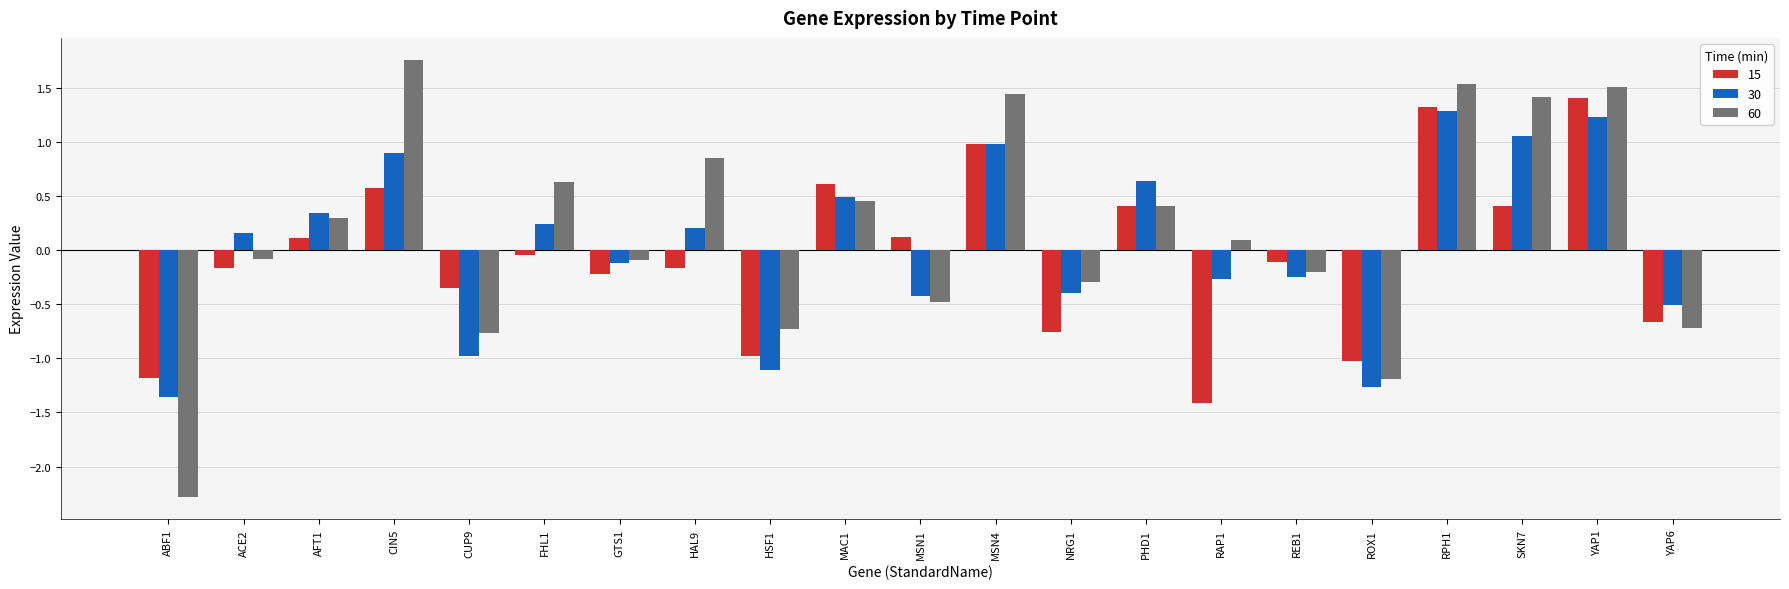

The value of 15 at YAP1 is 1.4. True or false?

True